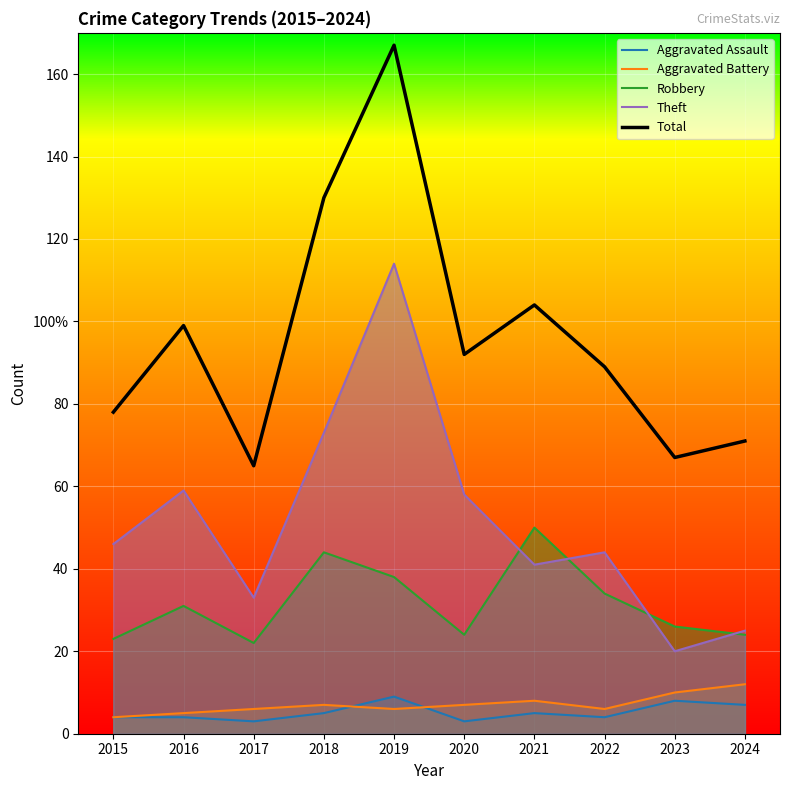

How many lines are shown in the chart?

5